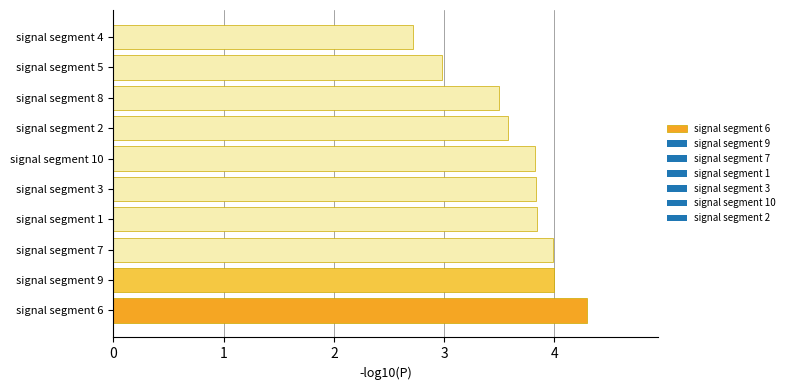

What is the minimum value shown in the chart?

2.7